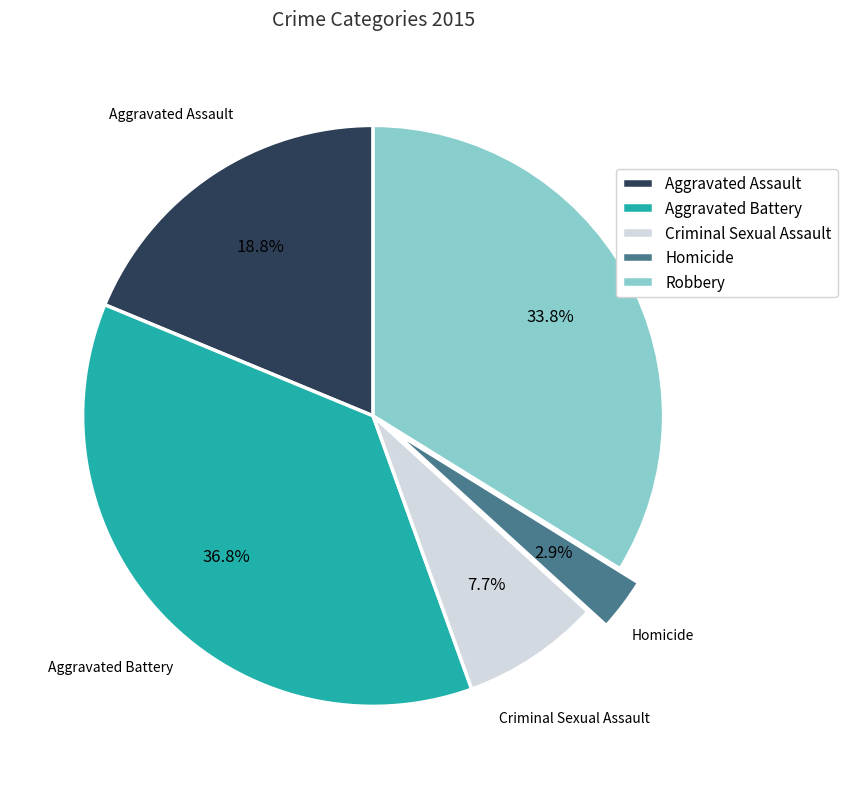

To the nearest percent, what is the difference between the largest and smallest slice percentages?

34%